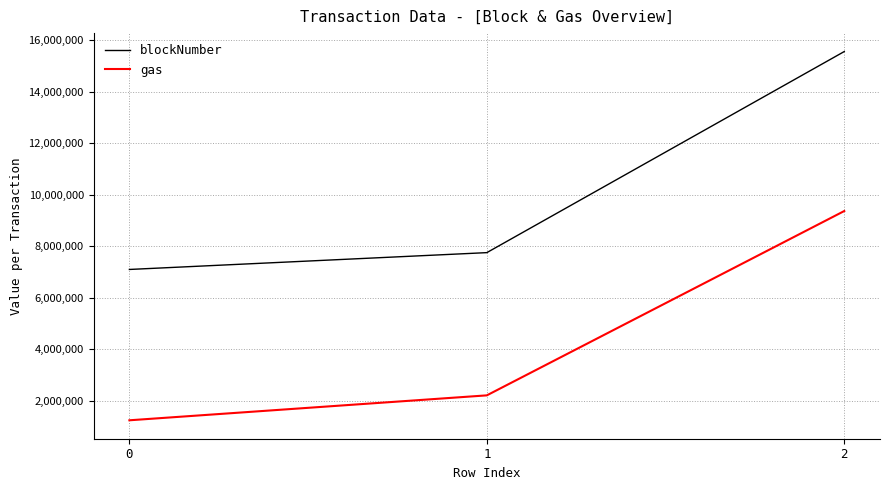

At how many categories does at least one series exceed 4318389?

3